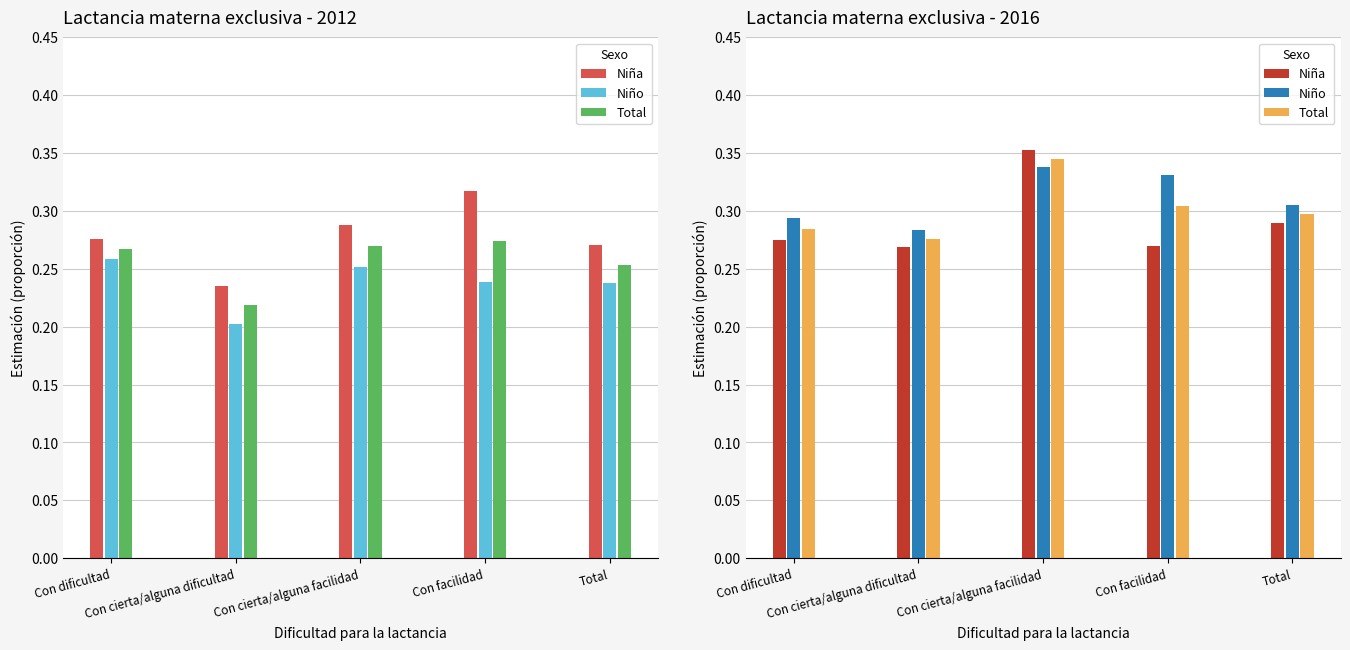

Which label corresponds to the largest value in the chart?

Con cierta/alguna facilidad